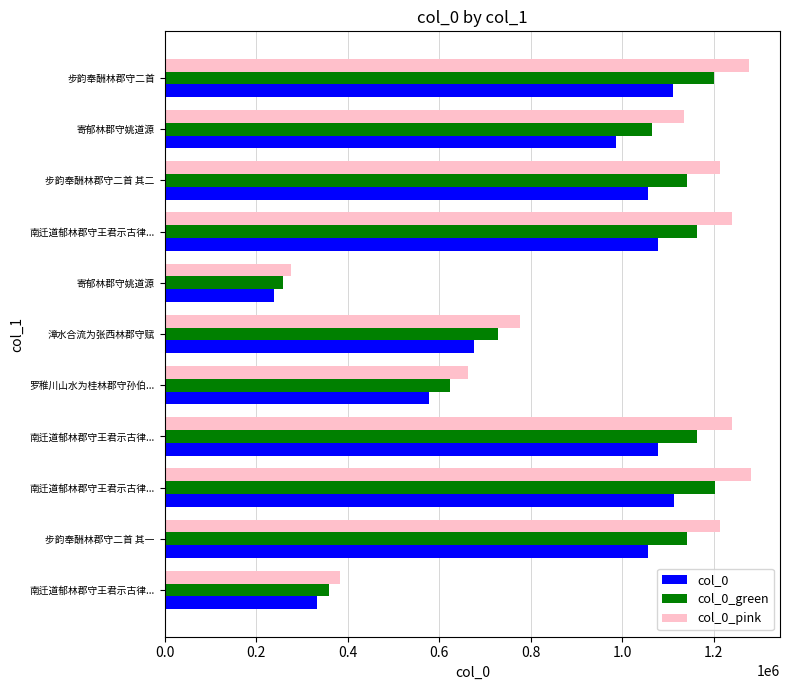

What are all the series names shown in the legend?

col_0, col_0_green, col_0_pink